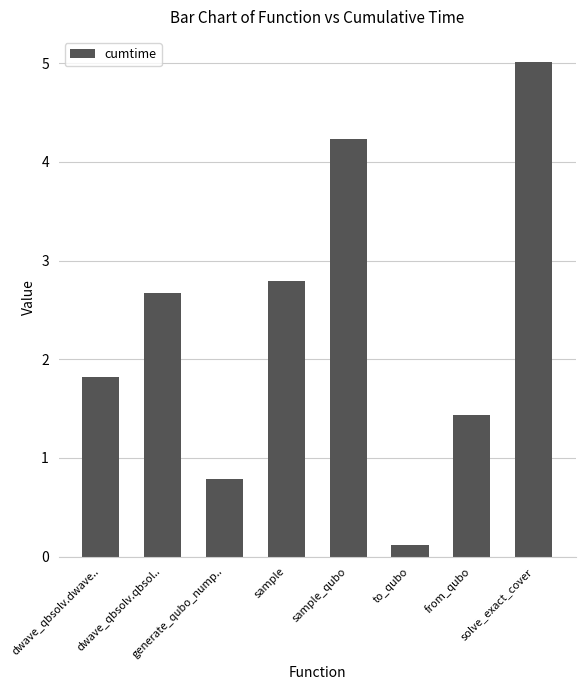

Where does the data first go above 2?

dwave_qbsolv.qbsol..